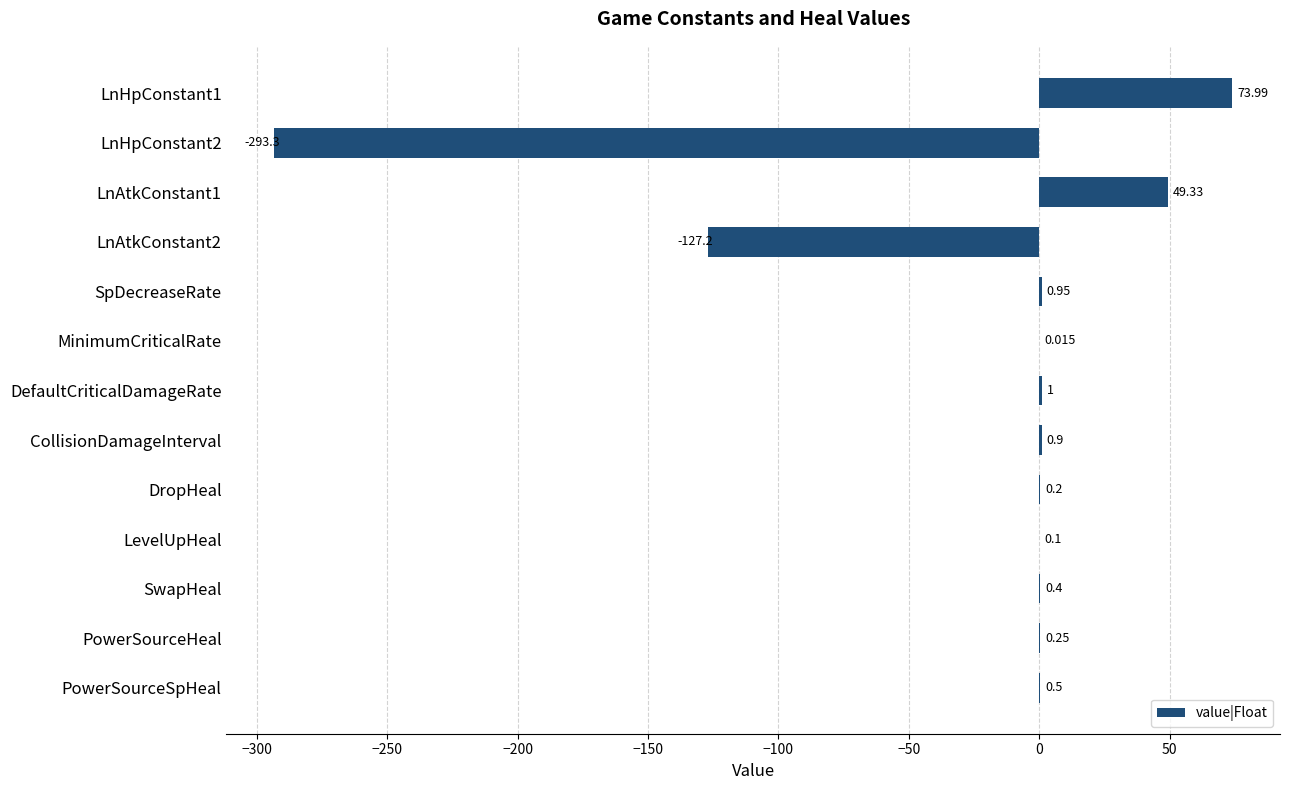

Where is the data nearest to the value -109?

LnAtkConstant2